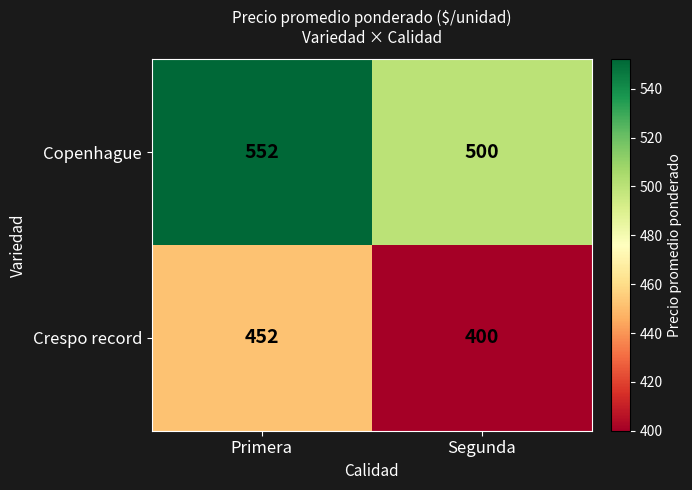

Rank the series by their maximum value, from lowest to highest.

Crespo record, Copenhague